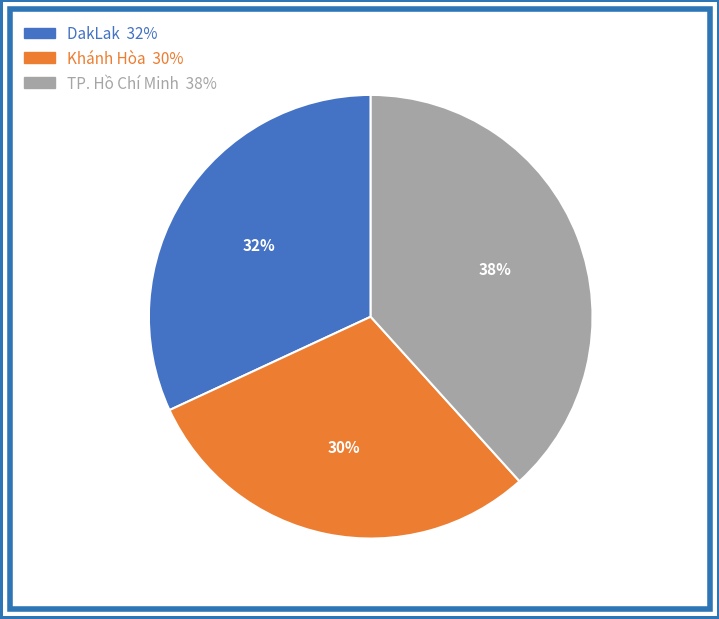

Which slice is the largest?

TP. Hồ Chí Minh